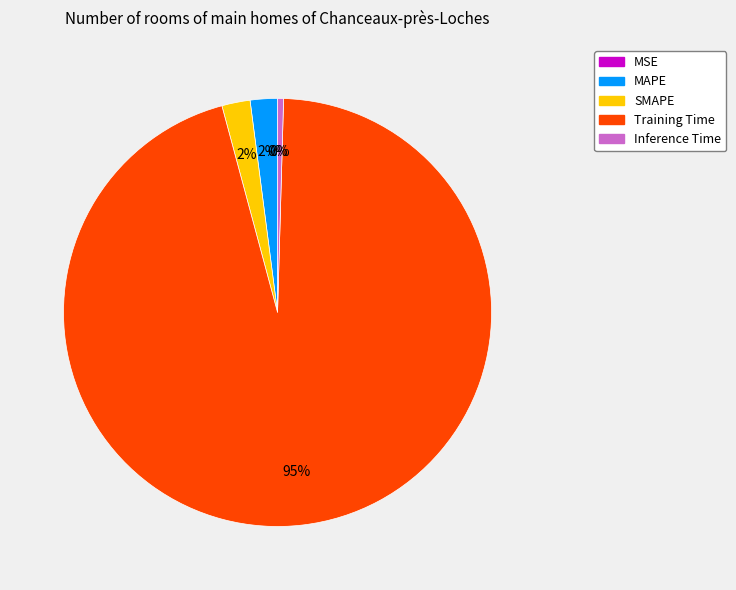

To the nearest percent, what portion does SMAPE represent?

2%